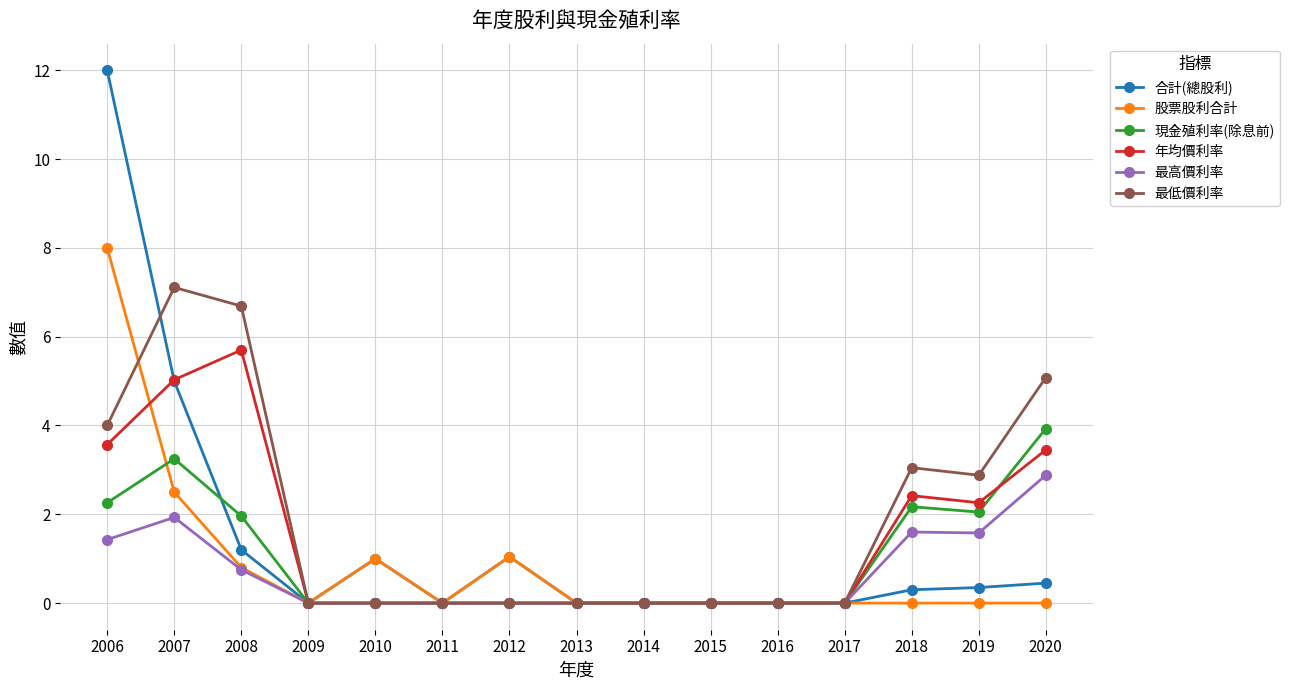

What is the spread (max minus min) of values at 2020?

5.1